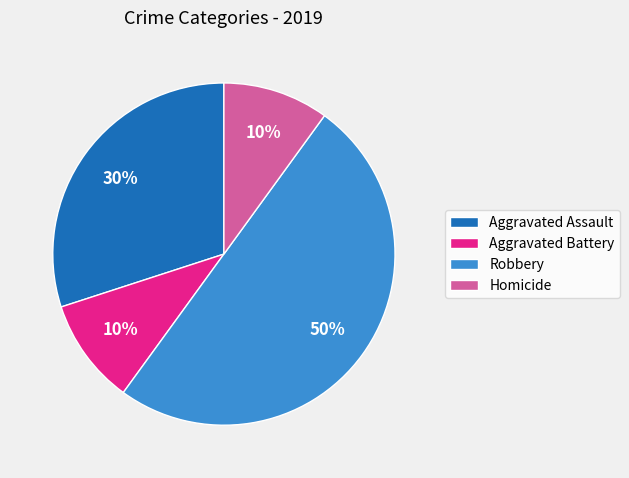

How many slices are in this pie chart?

4